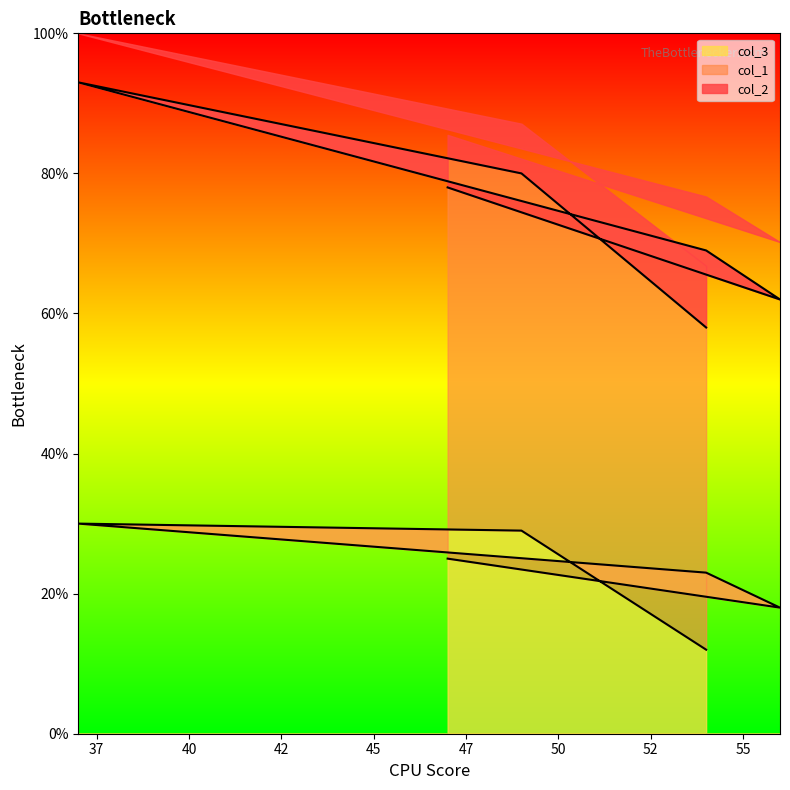

In col_2, how many points are lower than both neighbors (excluding endpoints)?

1